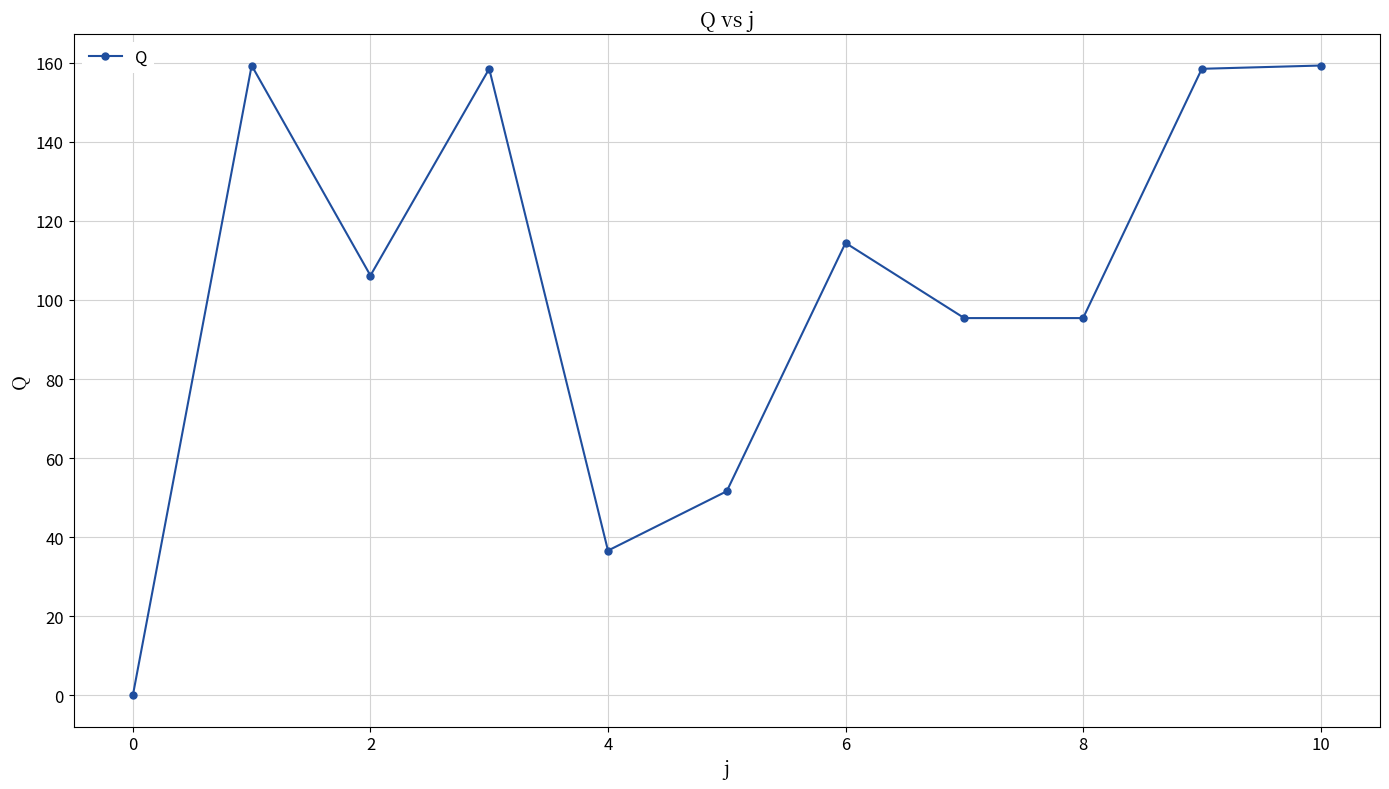

What is the difference between the second highest and minimum values?

159.3